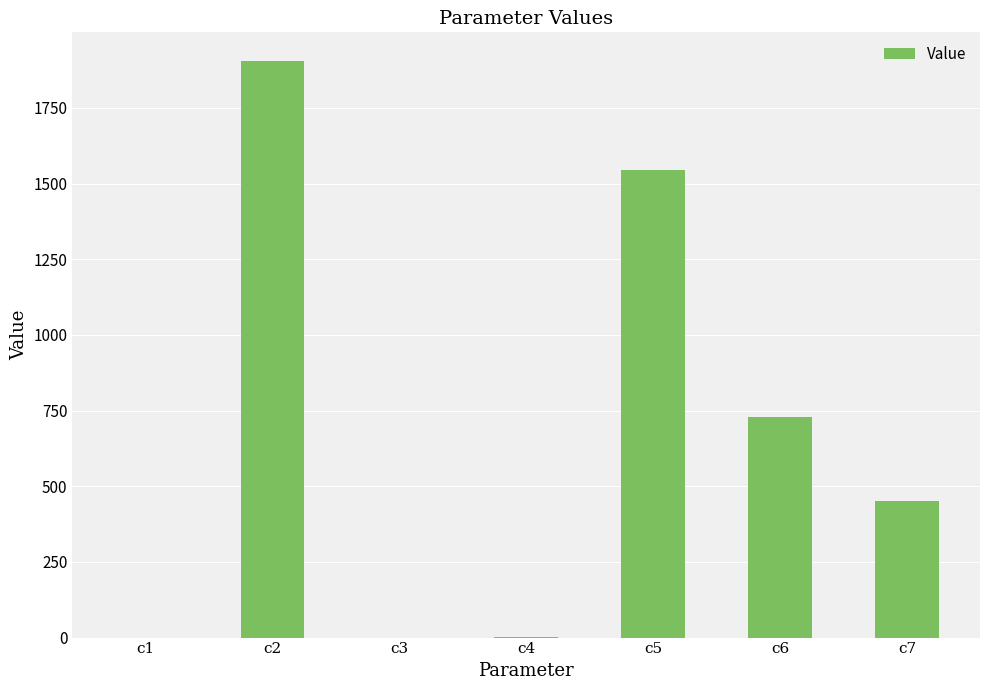

What is the sum of all values?

4627.7